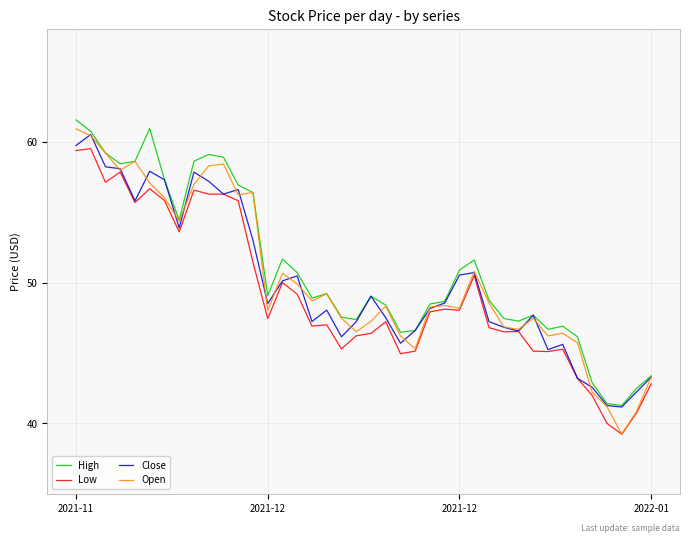

Which series has the largest range (max minus min)?

Open